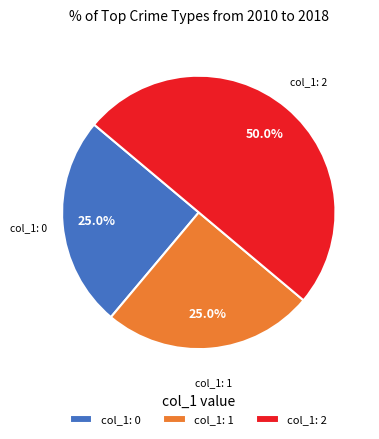

Which slice is the largest?

col_1: 2